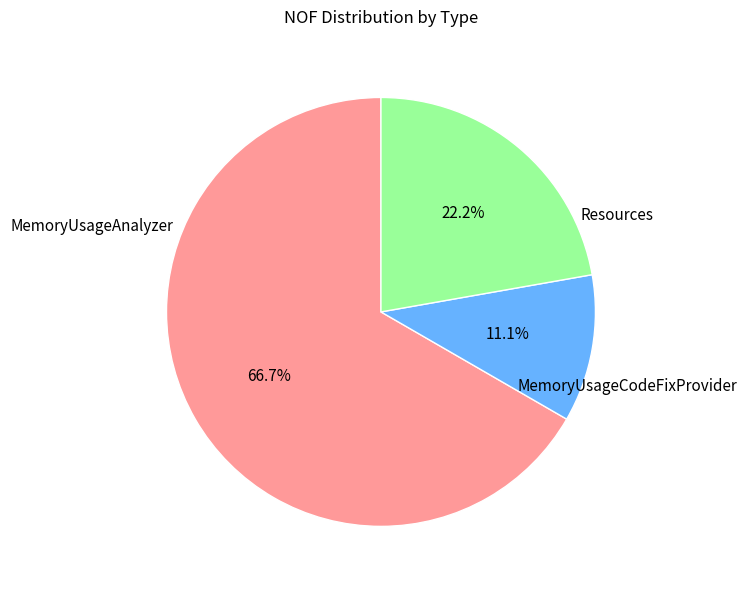

To the nearest percent, what is the average slice percentage?

33%